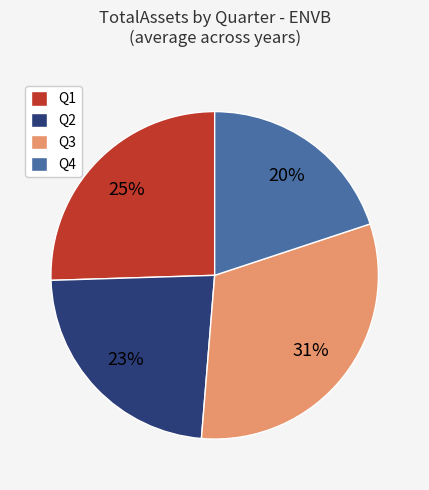

To the nearest percent, what percentage of the pie is Q1?

25%